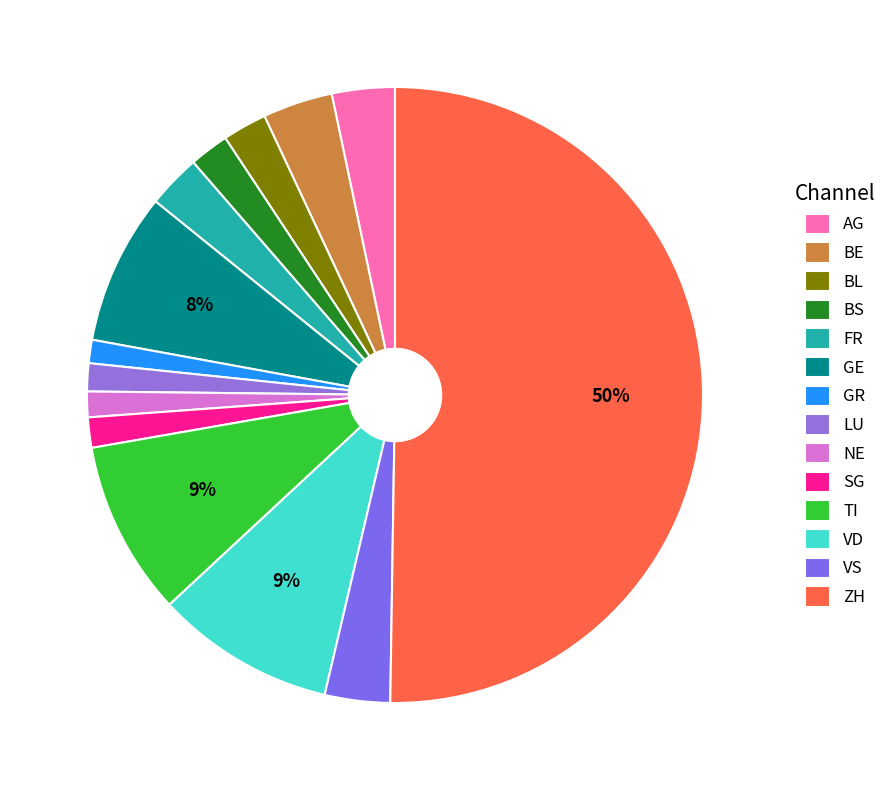

To the nearest percent, what is the difference between the ZH and GE slice percentages?

42%